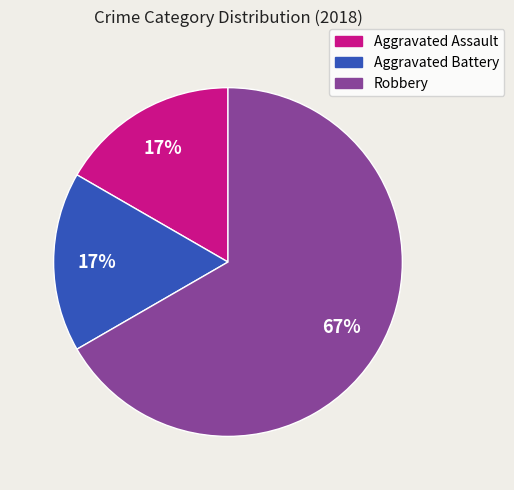

What percentage is the Aggravated Battery slice, to the nearest percent?

17%